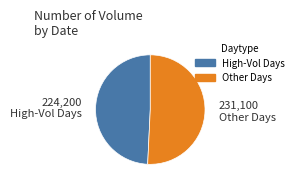

Is there a majority slice in this chart?

Yes